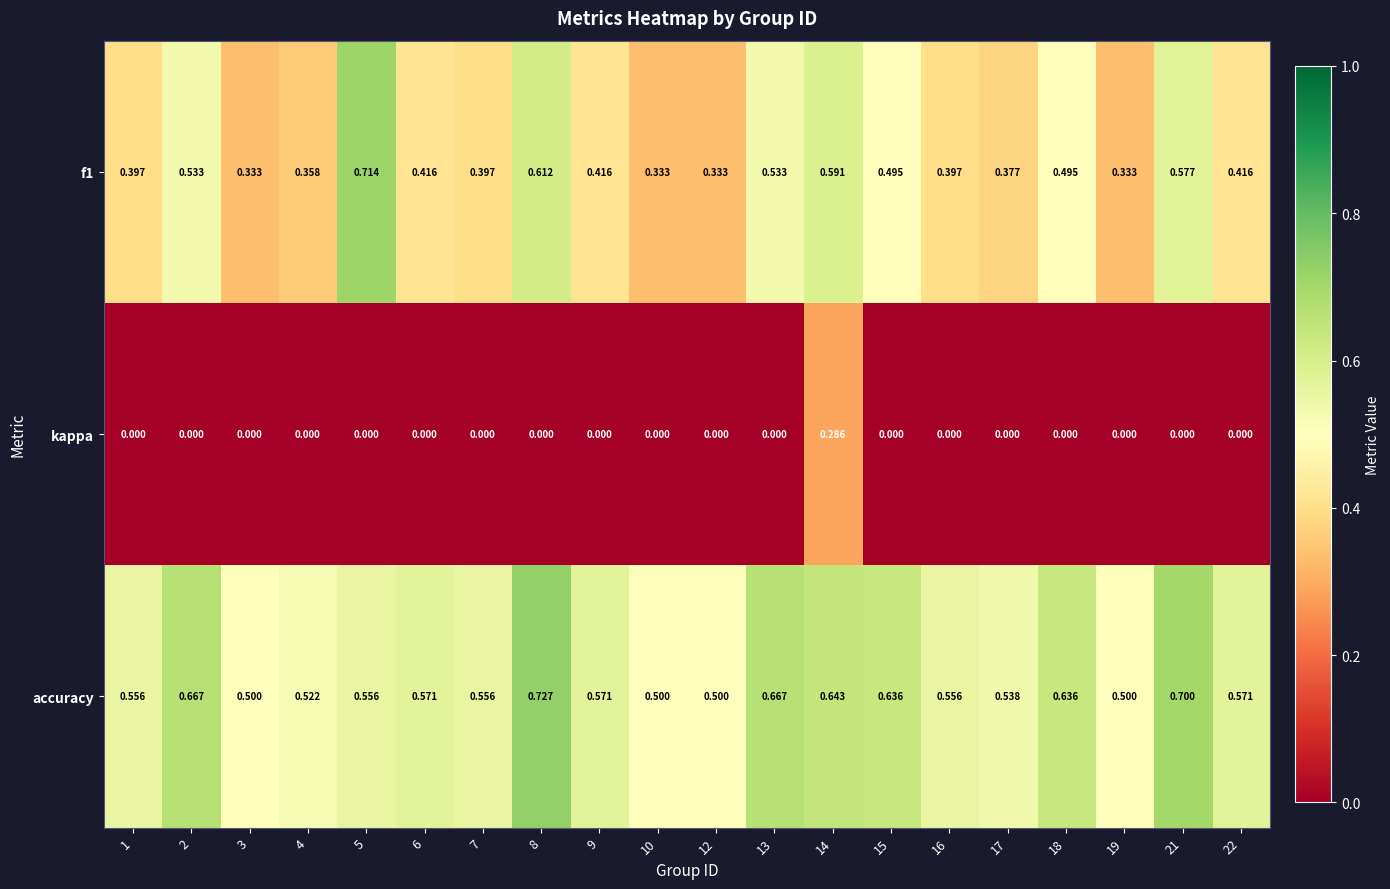

What is the total value across all series at 3?

0.8